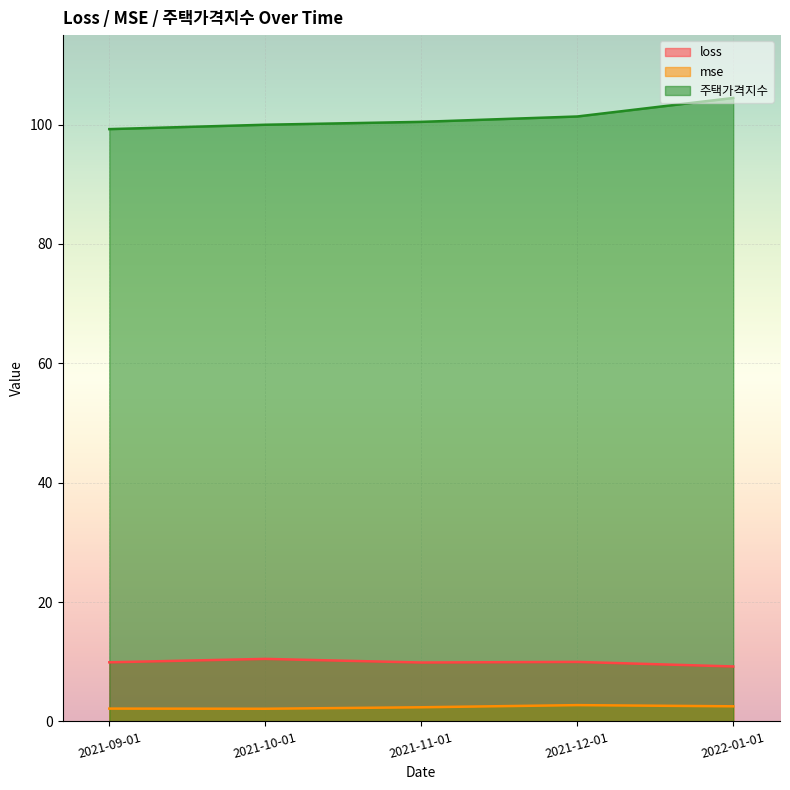

Reading right to left, extract all data points from this chart.

loss: 2022-01-01=9.2	2021-12-01=10.0	2021-11-01=9.9	2021-10-01=10.5	2021-09-01=9.9
mse: 2022-01-01=2.5	2021-12-01=2.7	2021-11-01=2.4	2021-10-01=2.1	2021-09-01=2.1
주택가격지수: 2022-01-01=104.5	2021-12-01=101.4	2021-11-01=100.5	2021-10-01=100.0	2021-09-01=99.2